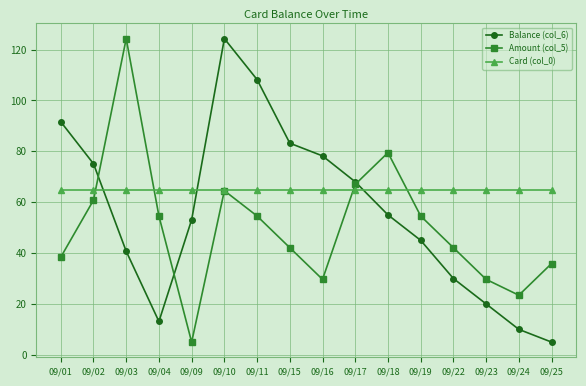

Which category has the highest value in the Balance (col_6) series?

09/10